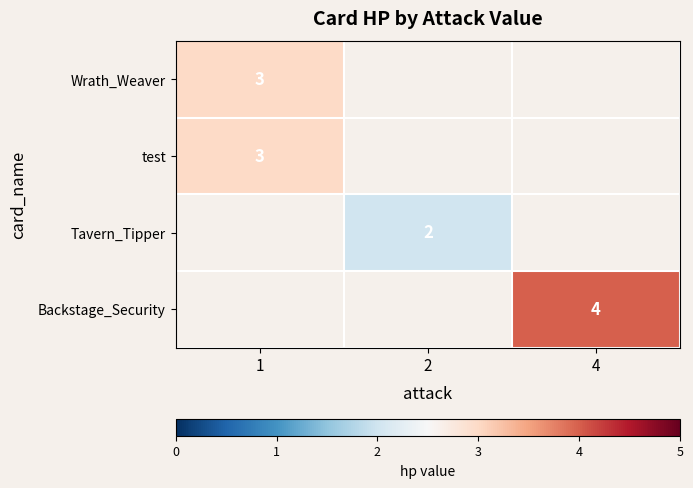

True or false: test has a value of 3 at 1.

True